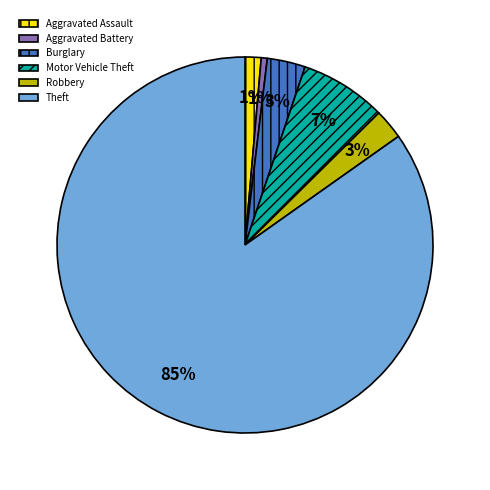

Is Motor Vehicle Theft the majority of the pie?

No